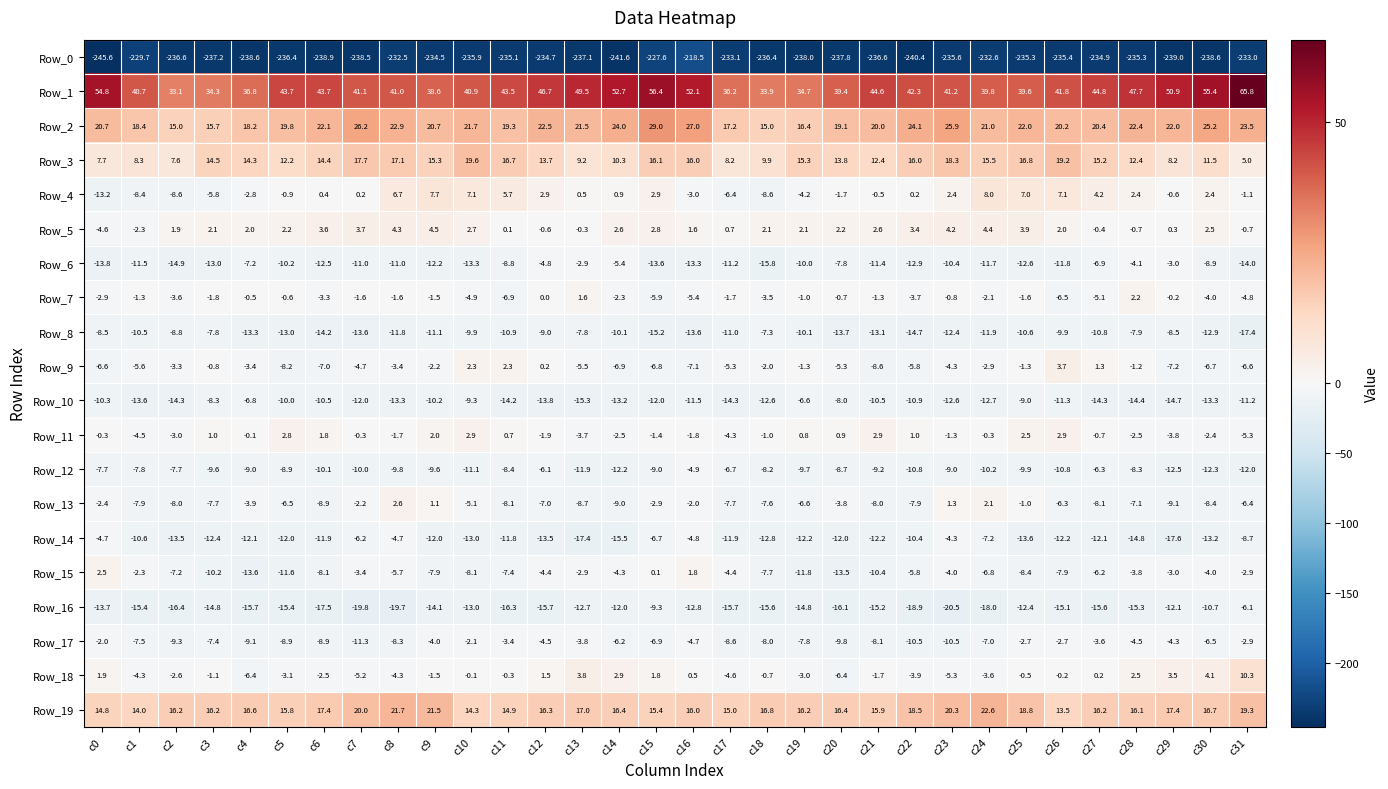

What is the difference between the maximum and second lowest values in the Row_5 series?

6.8